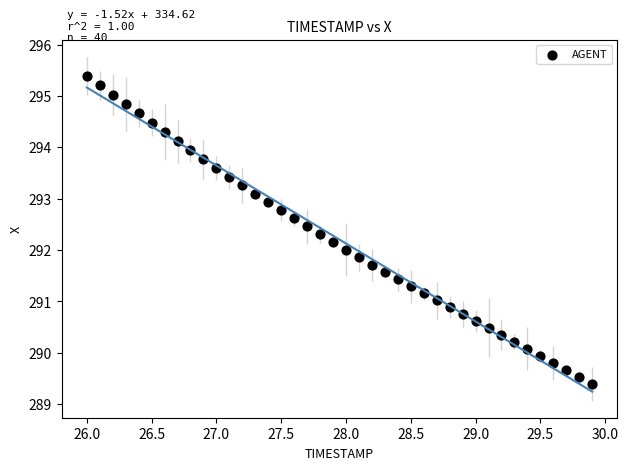

What is the range of X values (max minus min)?

3.9